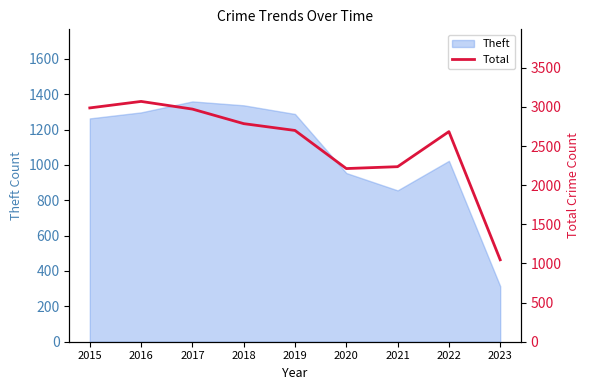

What is the sum of all values?

22701